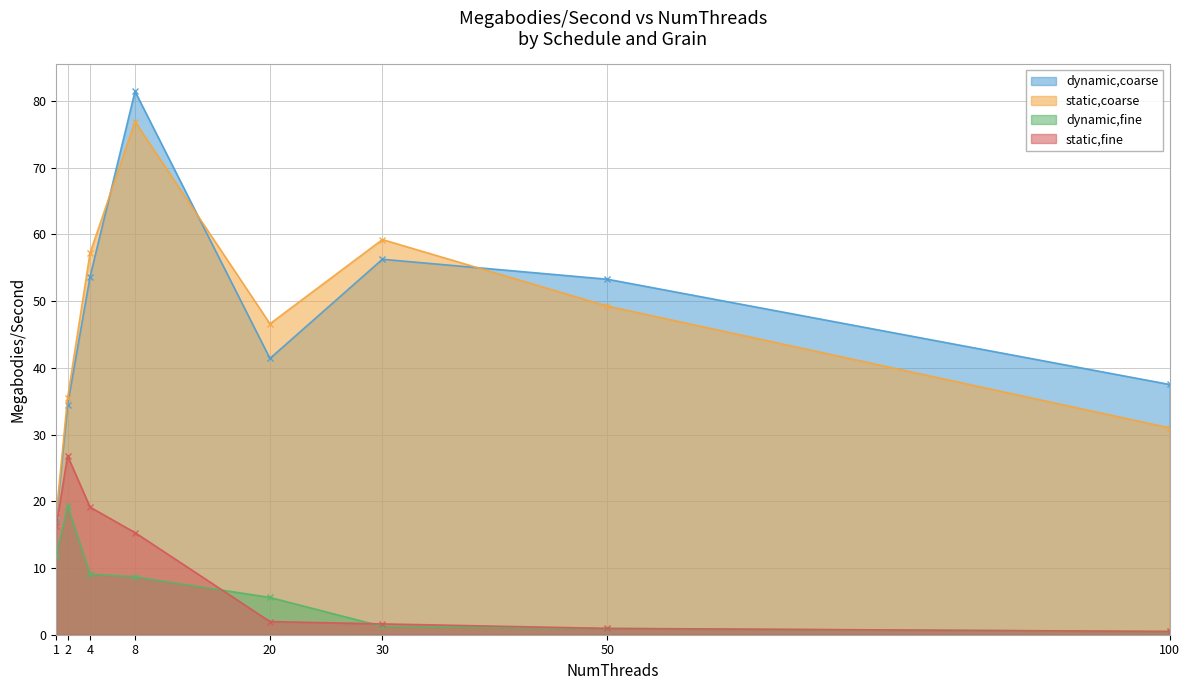

True or false: static,fine has a value of 2.6 at 30.

False